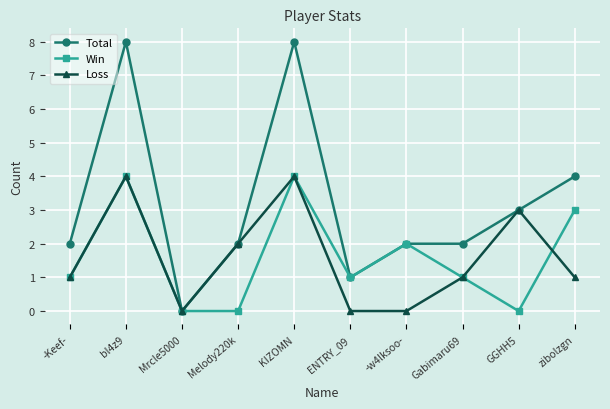

What is the greatest value displayed?

8